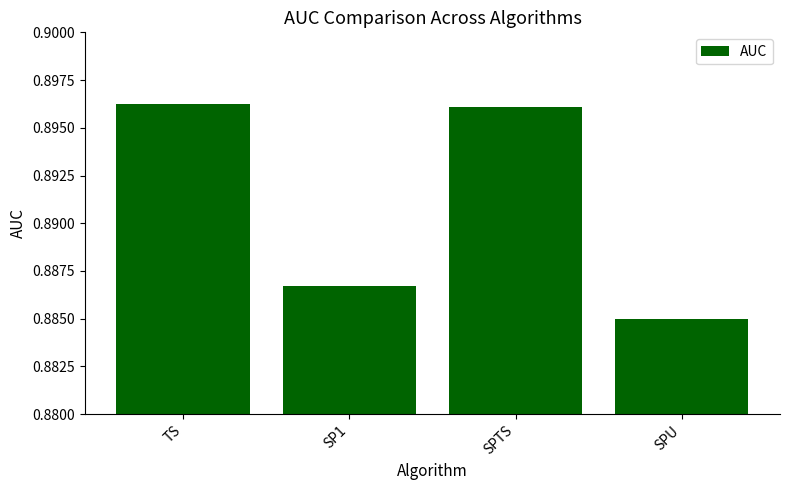

True or false: the data shows 1.5 at SPU.

False